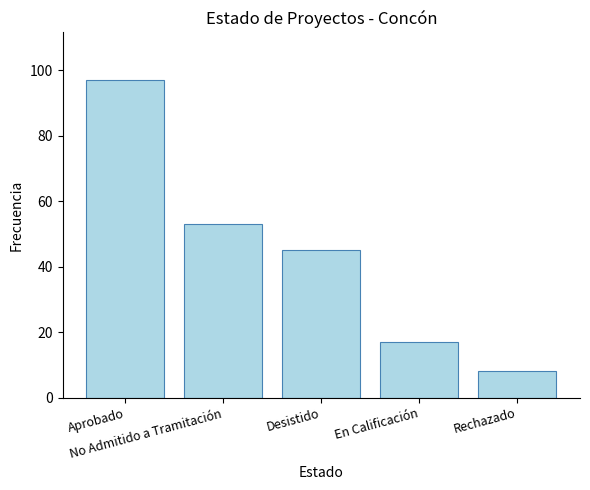

Reading right to left, list all the values displayed in this chart.

8	17	45	53	97